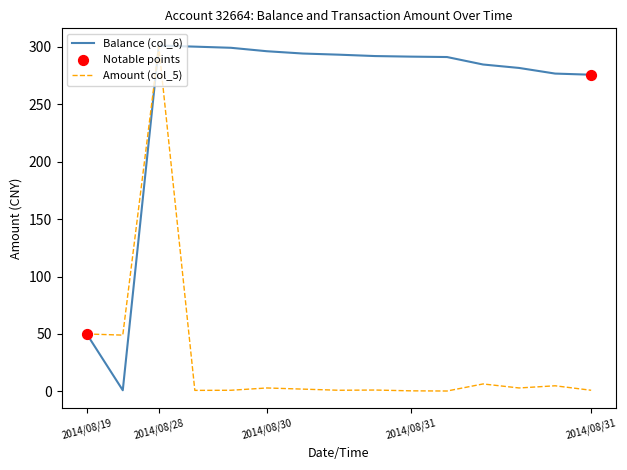

At how many categories does at least one series exceed 204?

13